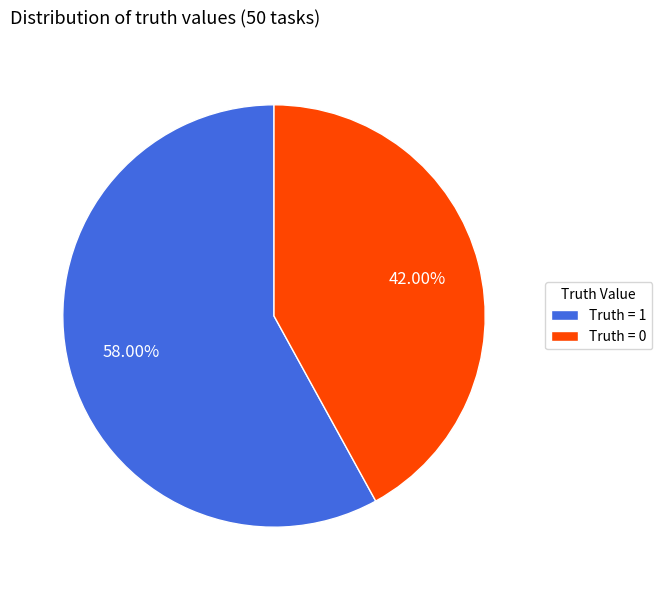

To the nearest percent, what is the difference between the largest and smallest slice percentages?

16%